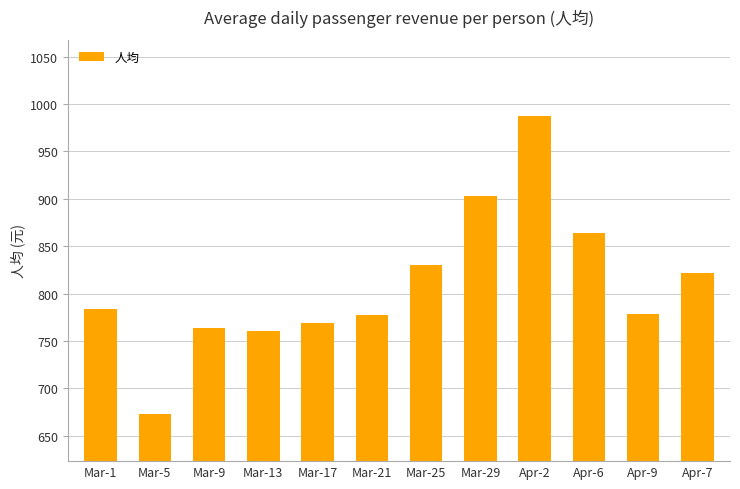

Are the bars horizontal?

No